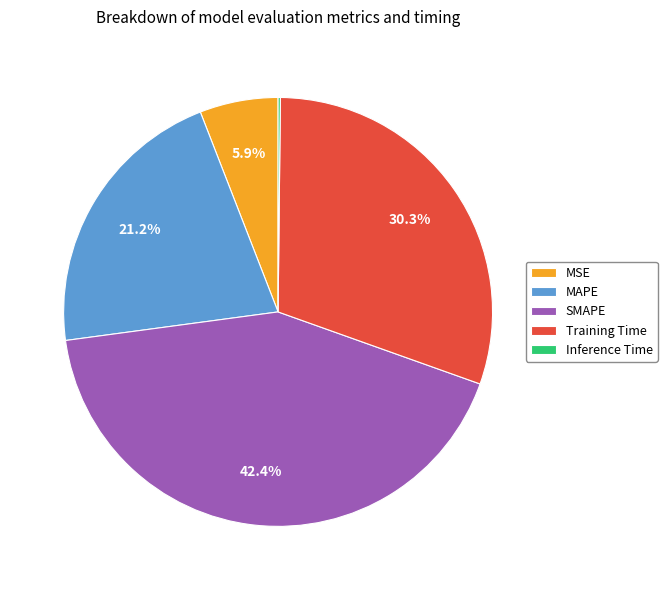

Approximately how many times larger is the value at MSE compared to MAPE?

0.3